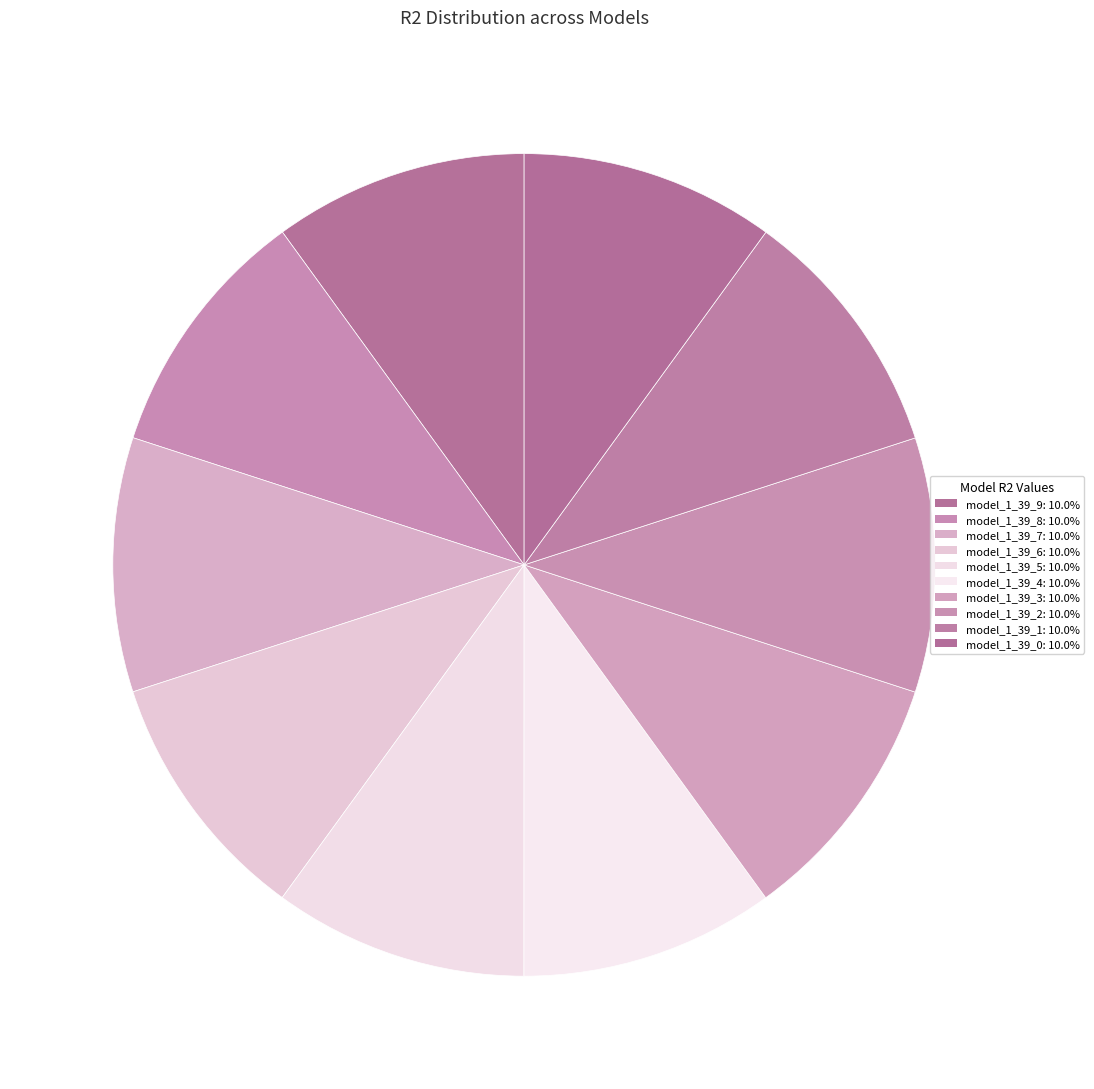

What percentage do model_1_39_1 and model_1_39_5 together represent?

20.0%